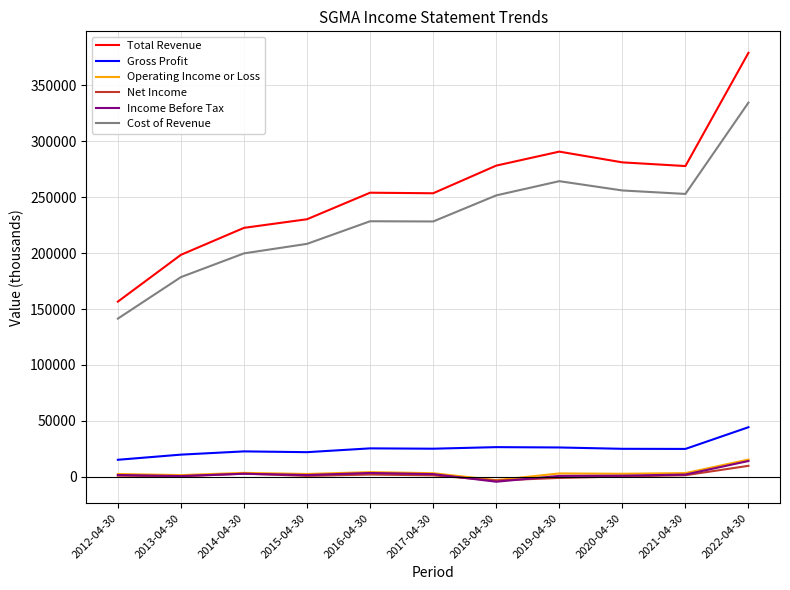

At which label does Operating Income or Loss first exceed 3100?

2014-04-30